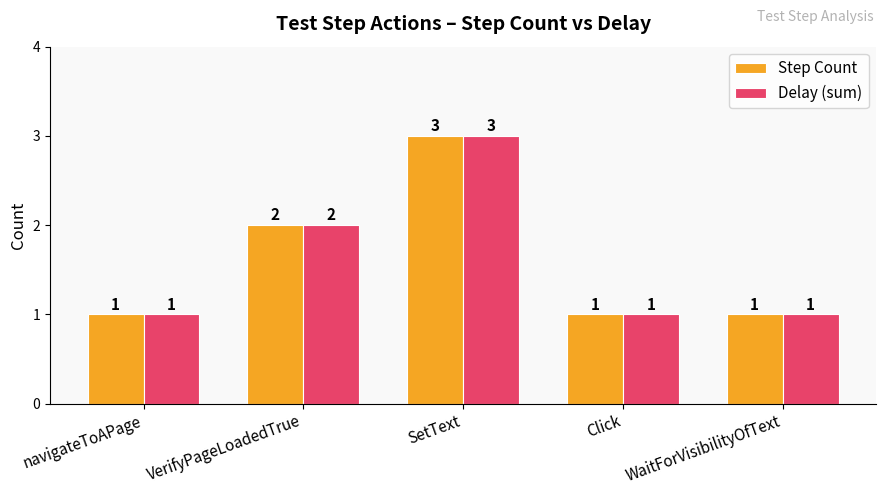

How many data points in Step Count are above 1?

2